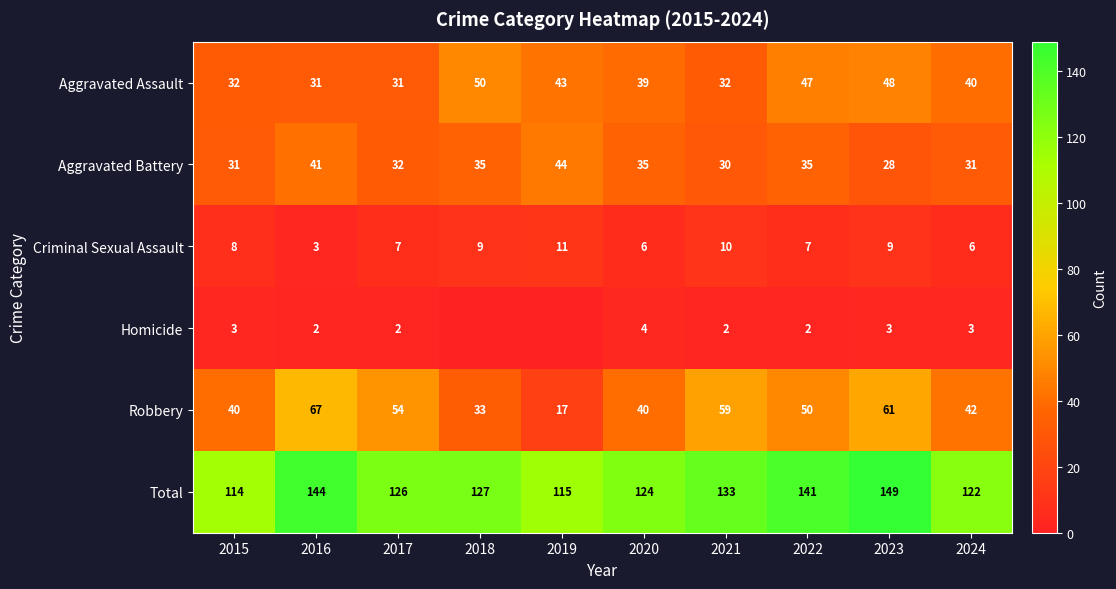

Is the value of Total at 2019 greater than the value of Homicide at 2022?

Yes